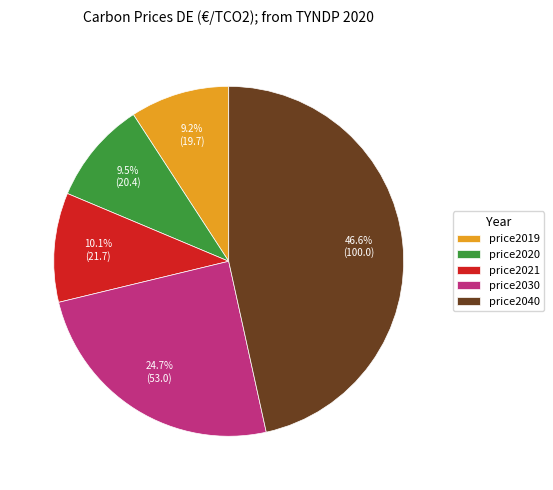

How many segments does this pie chart have?

5